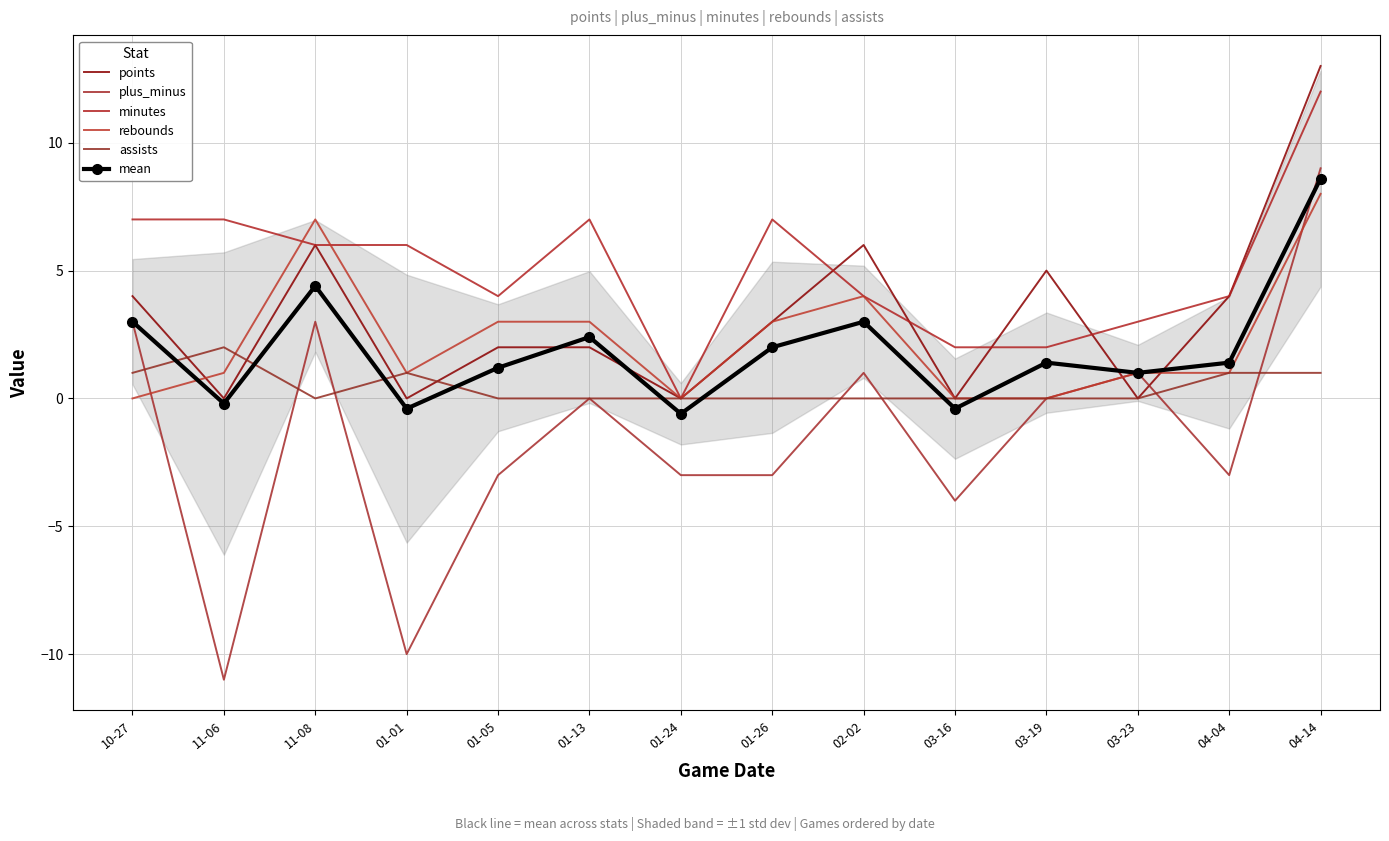

Between 11-08 and 04-14, which is larger?

04-14